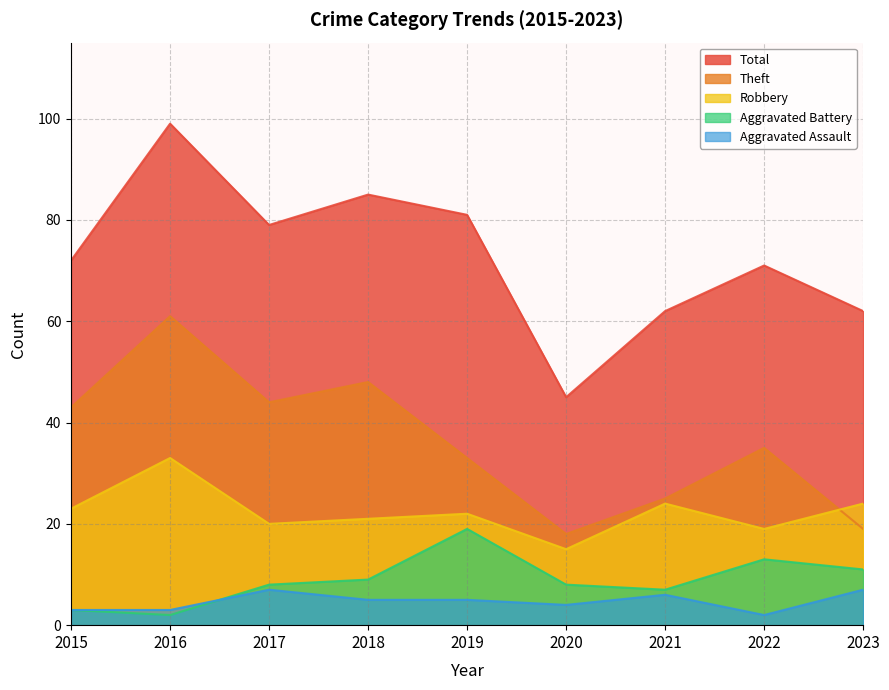

Is it true that Total equals 26 at 2018?

False